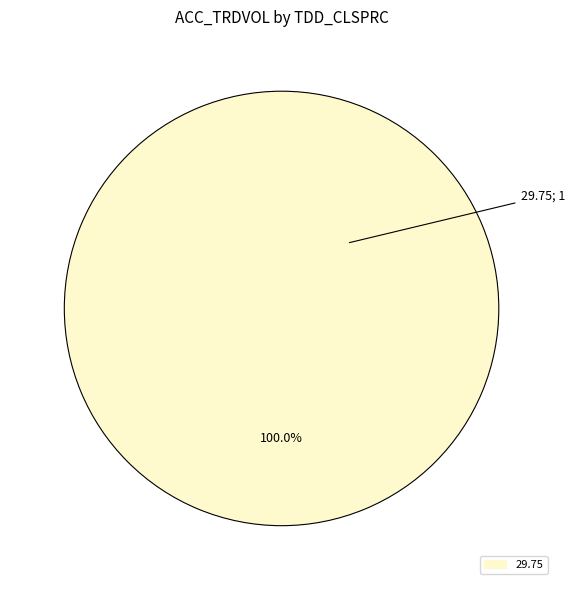

To the nearest percent, what portion does 29.75 represent?

100%